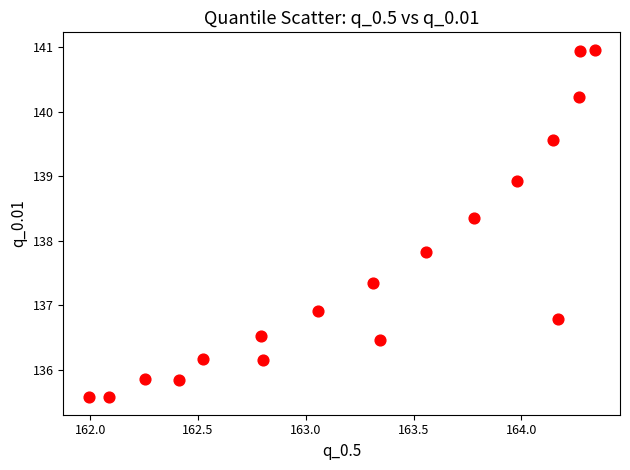

What is the range of Y values (max minus min)?

5.4